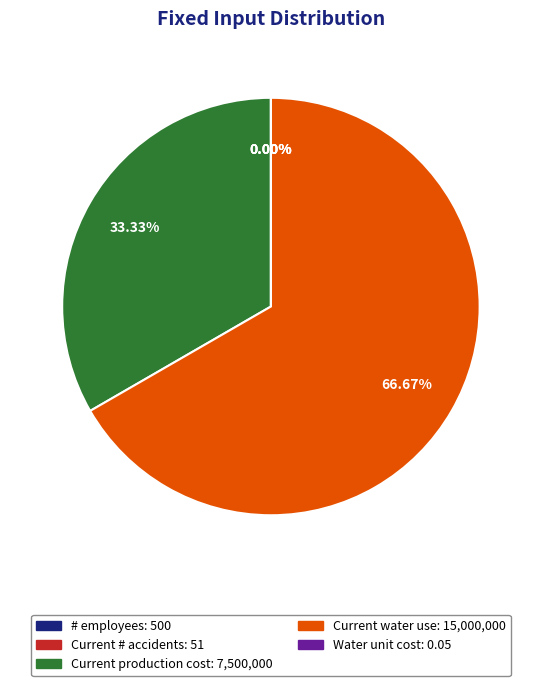

Is it true that Current production cost is 33% of the pie?

True